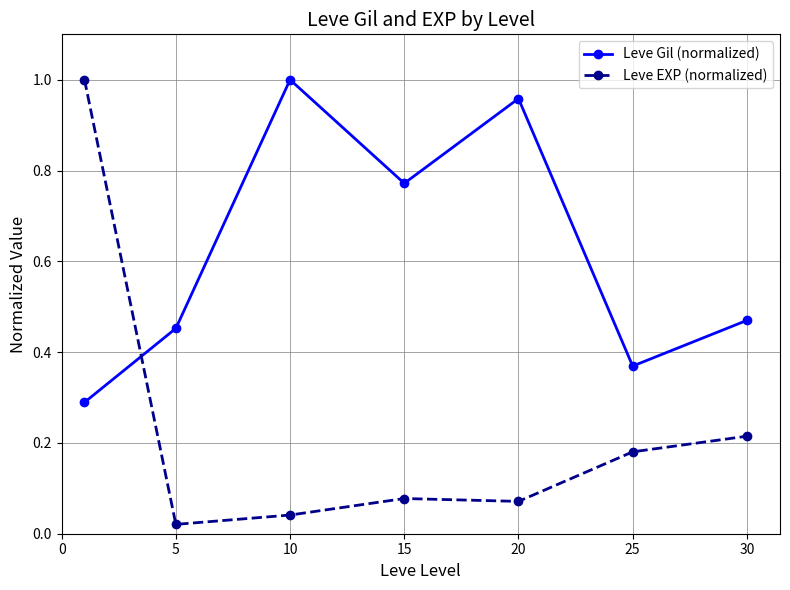

What are all the series names shown in the legend?

Leve Gil (normalized), Leve EXP (normalized)